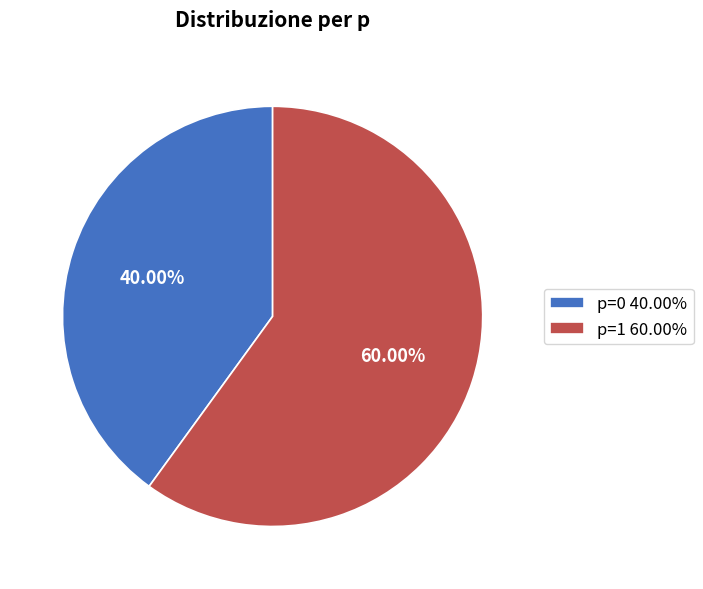

What is the ratio of the value at p=1 to the value at p=0?

1.5